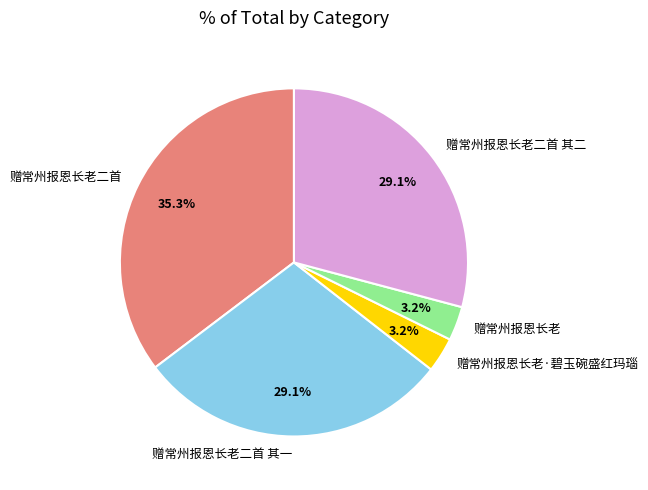

Does 赠常州报恩长老二首 其二 represent more than half of the total?

No